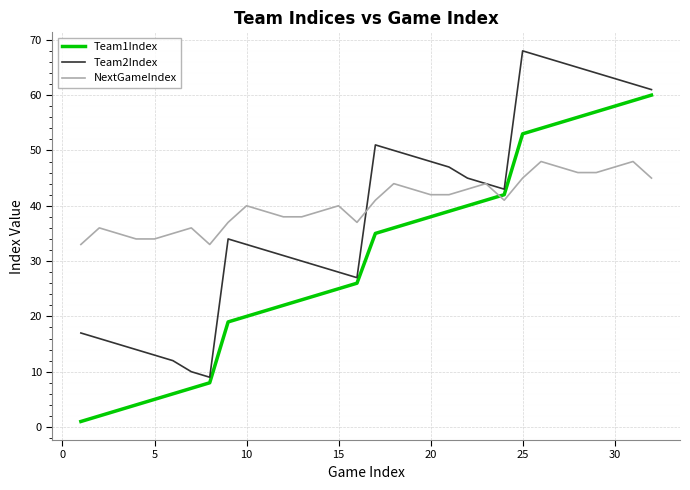

Rank the series by their maximum value, from lowest to highest.

NextGameIndex, Team1Index, Team2Index